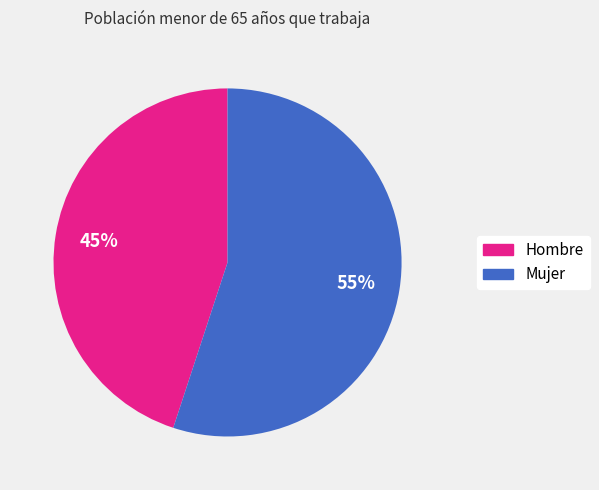

To the nearest percent, what is the average slice percentage?

50%